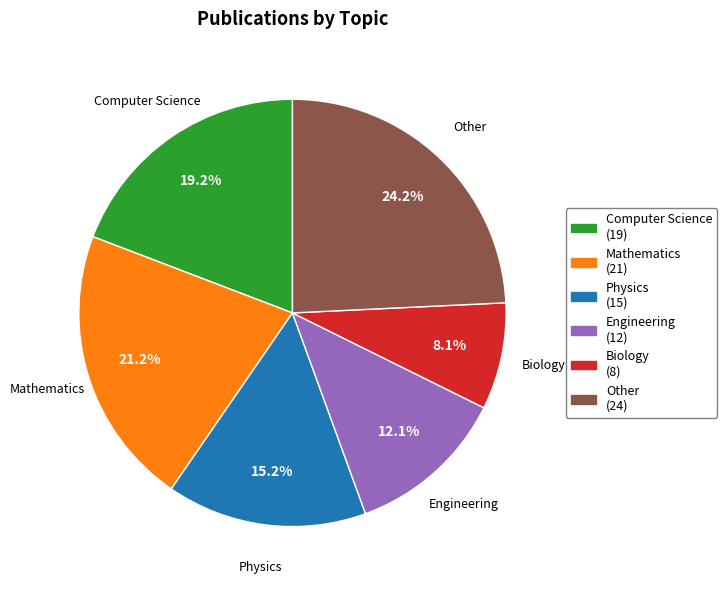

To the nearest percent, what is the average slice percentage?

17%